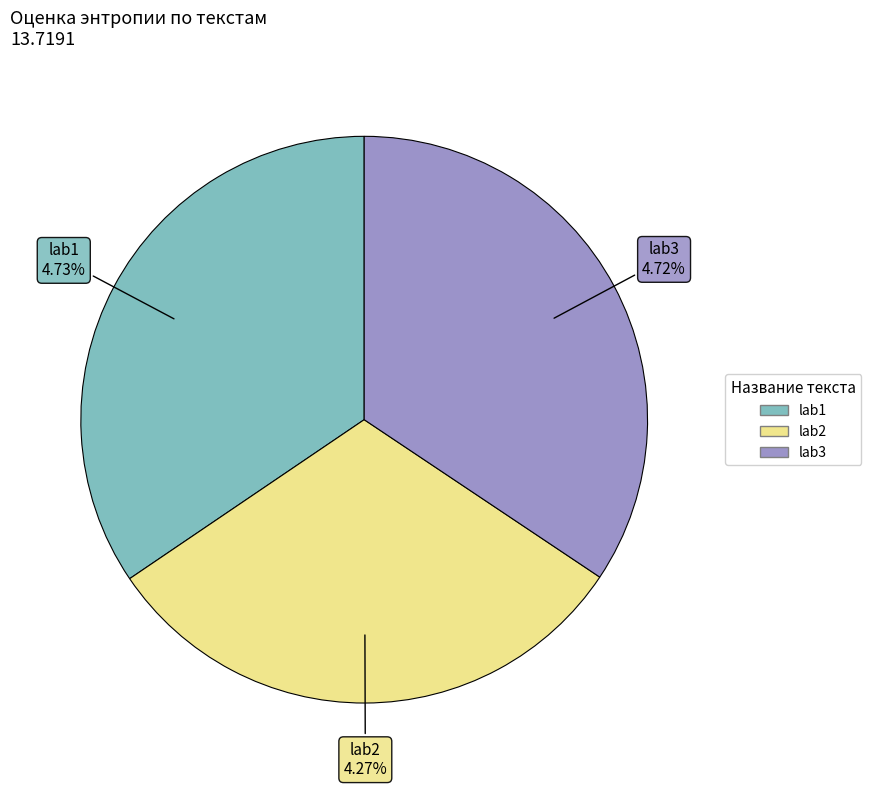

How many segments does this pie chart have?

3